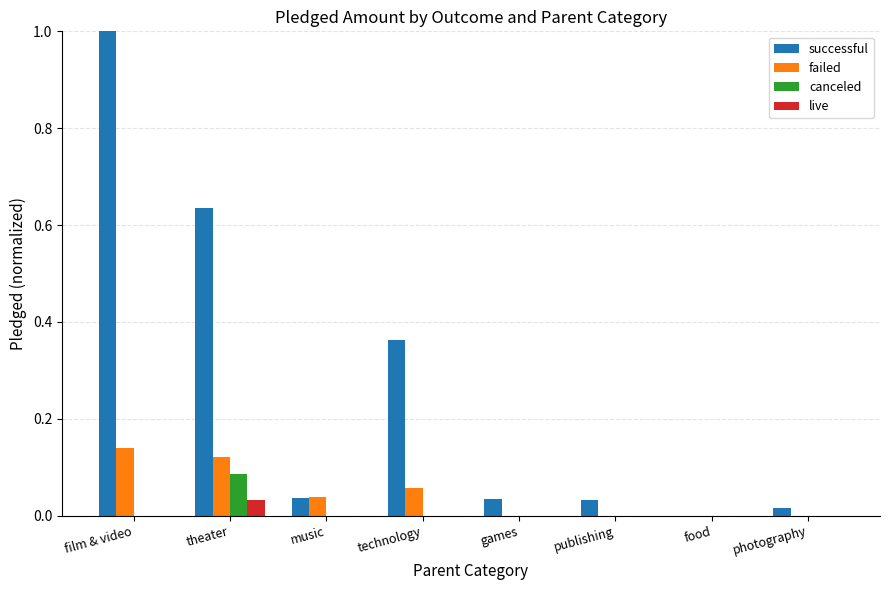

Is it true that canceled equals 0.0 at publishing?

True